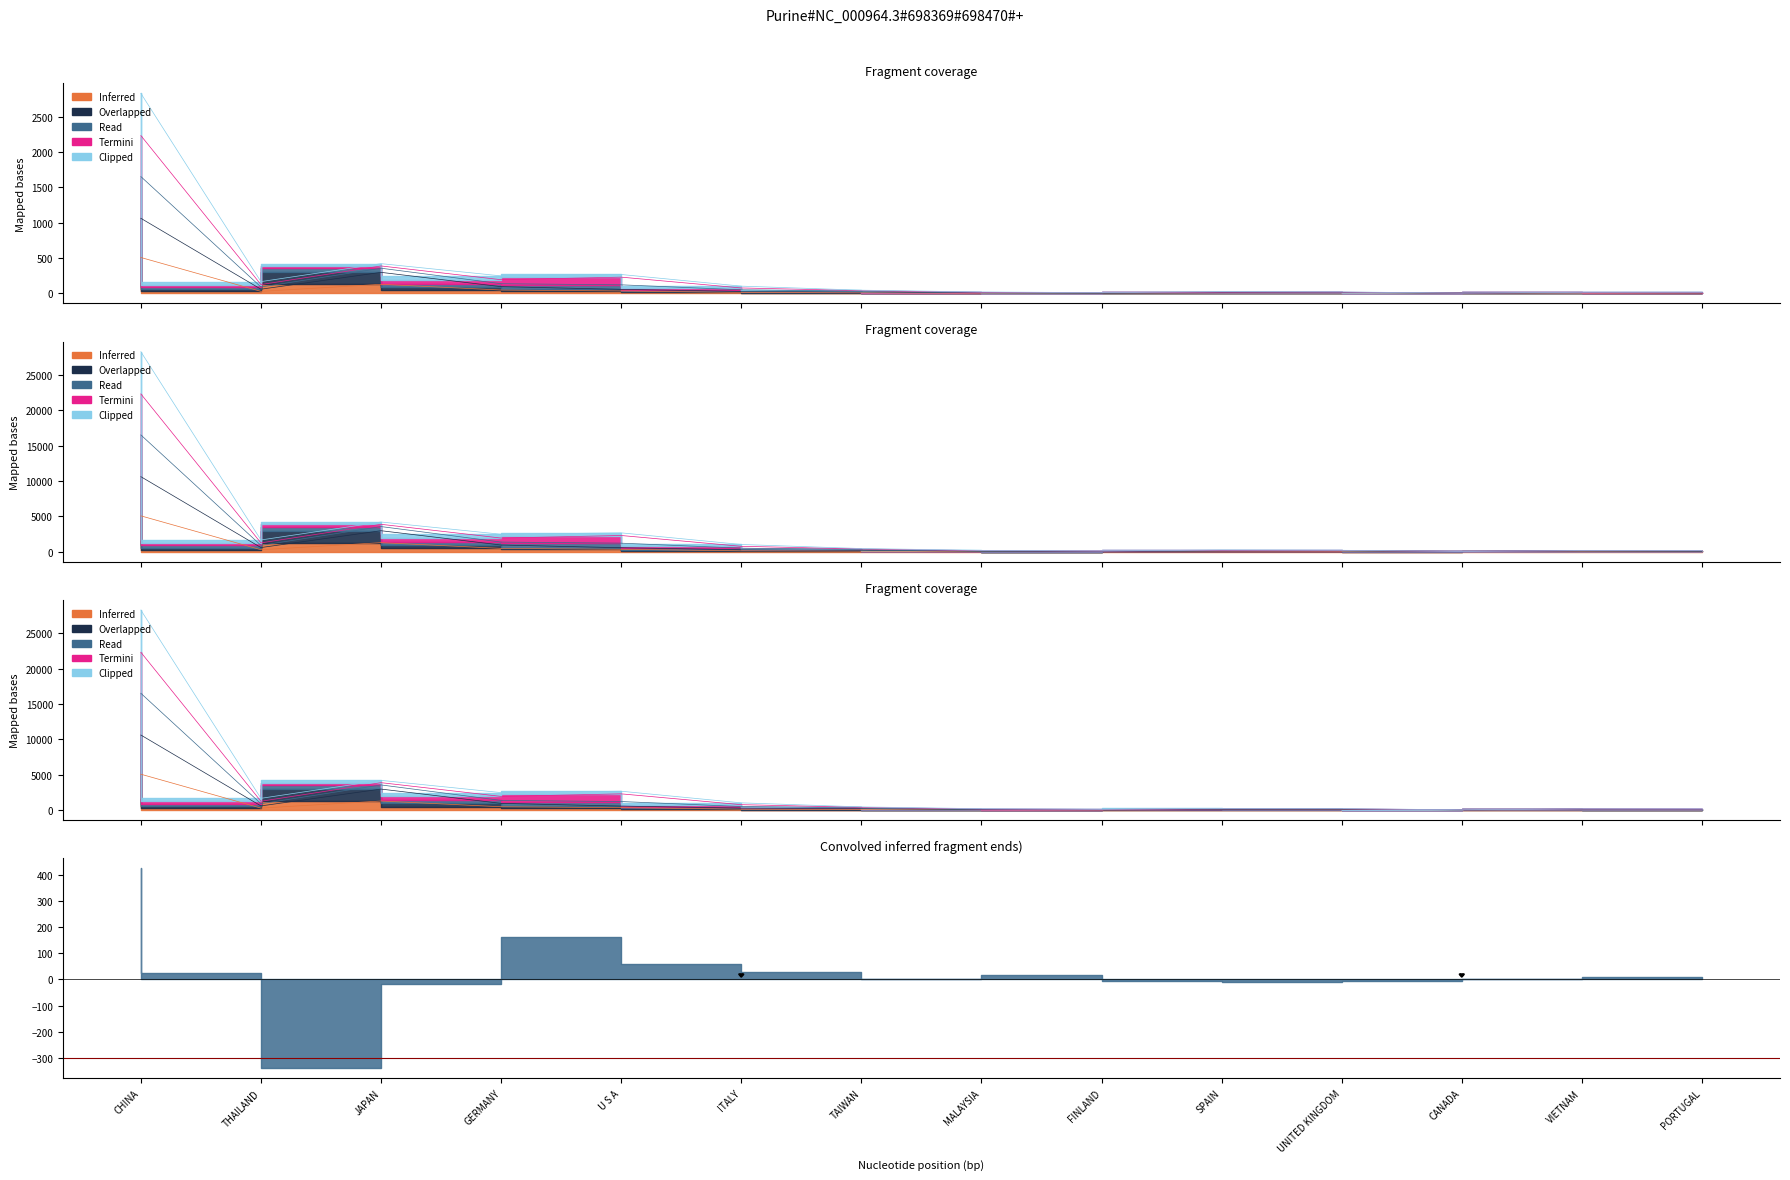

True or false: Inferred has a value of 5.5 at UNITED KINGDOM.

True